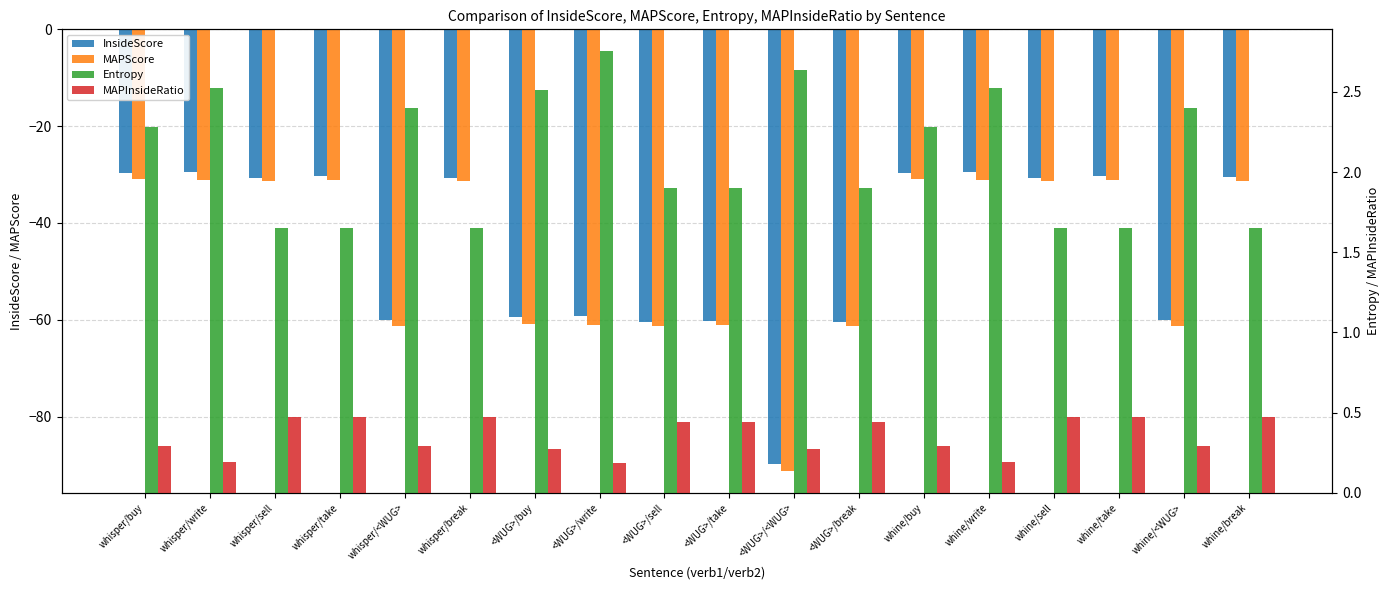

What is the difference between the maximum and minimum values in the MAPInsideRatio series?

0.3